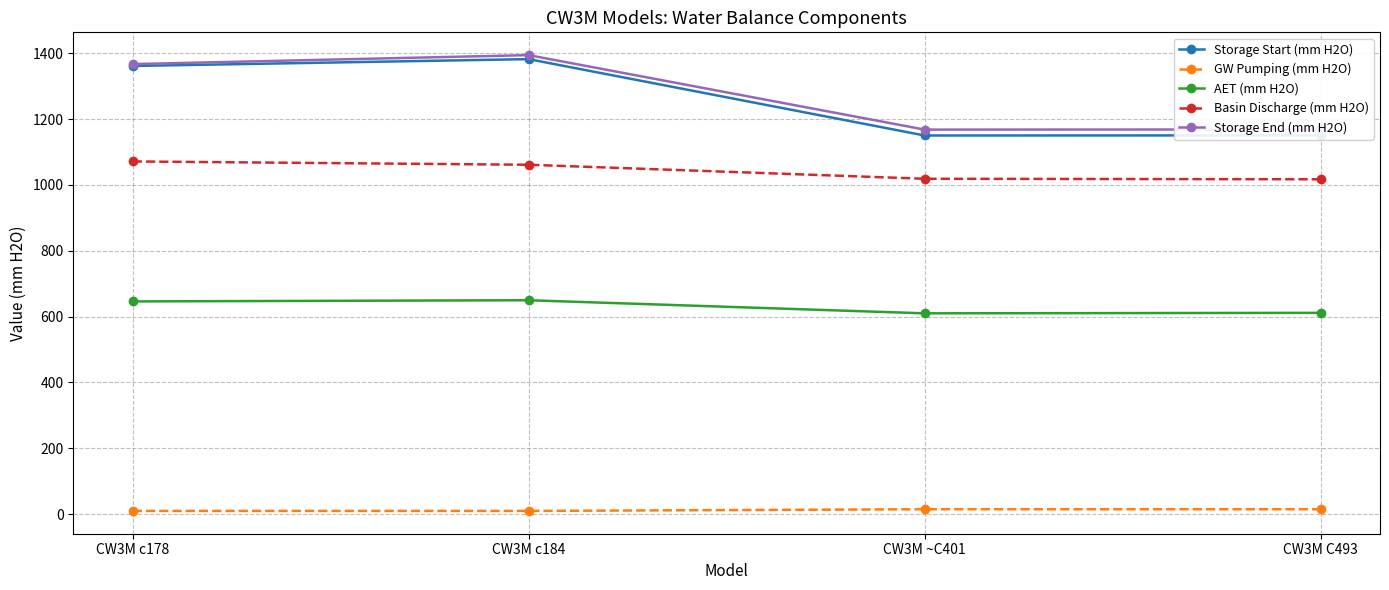

True or false: GW Pumping (mm H2O) and Basin Discharge (mm H2O) intersect in this chart.

False